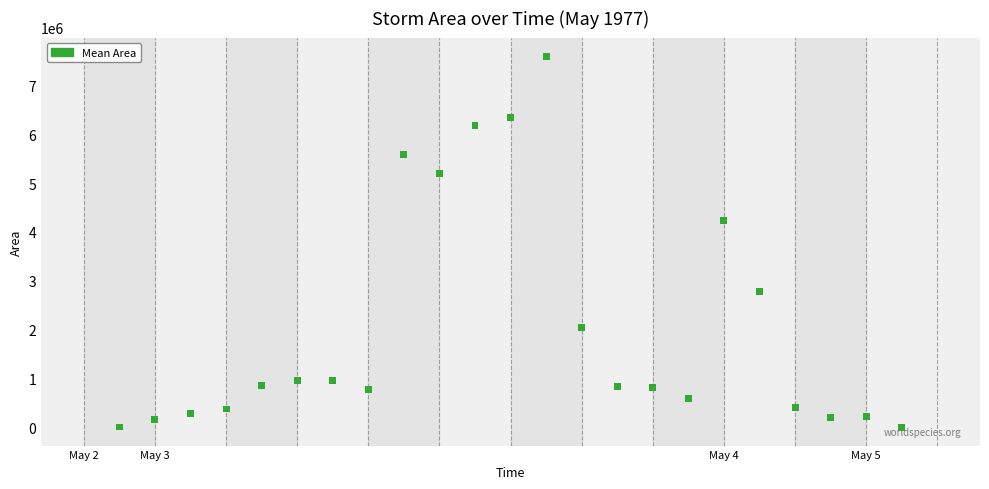

What Y value in the scatter plot is closest to 3801562?

4235000